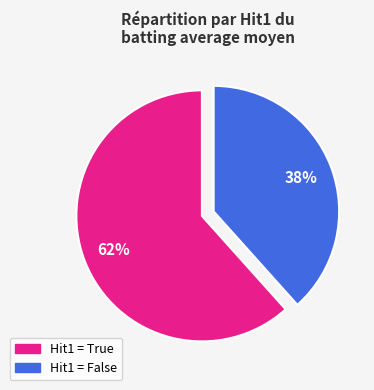

Is it true that Hit1 = True is 69% of the pie?

False